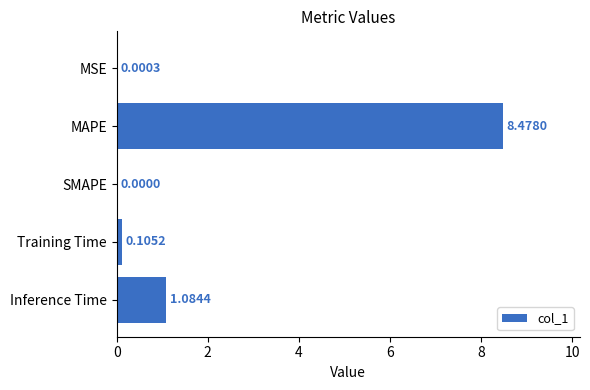

Which label corresponds to the largest value in the chart?

MAPE